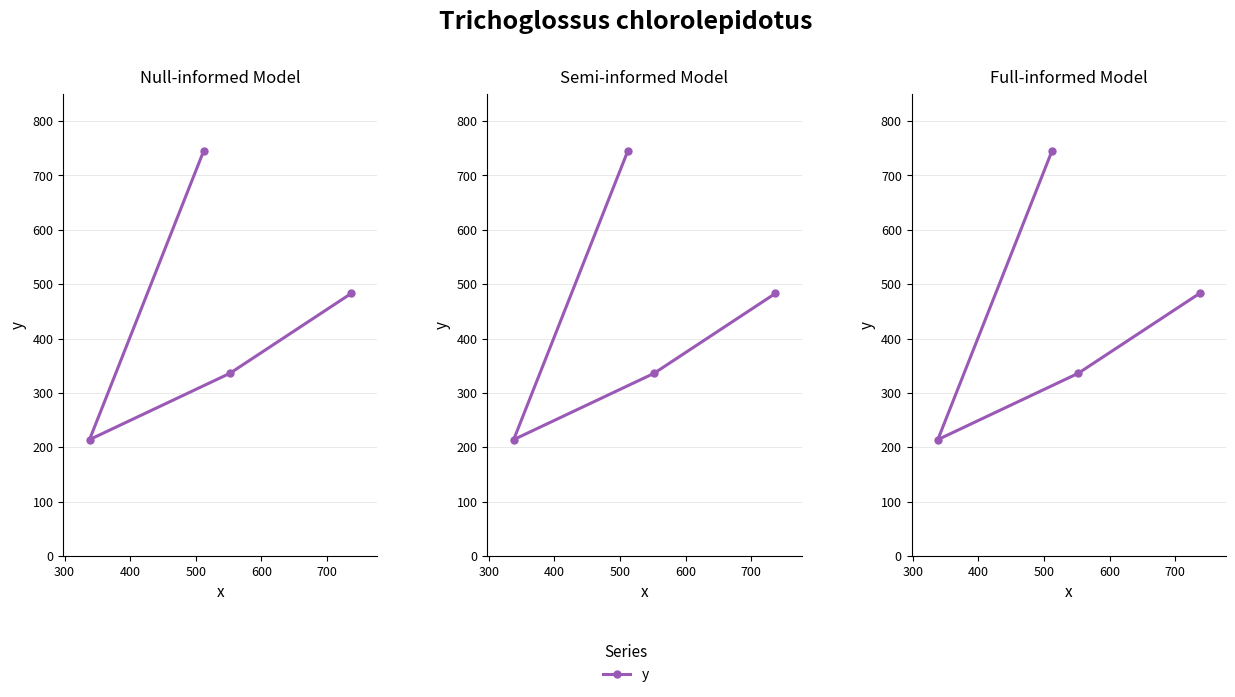

What is the difference between the maximum and minimum values?

531